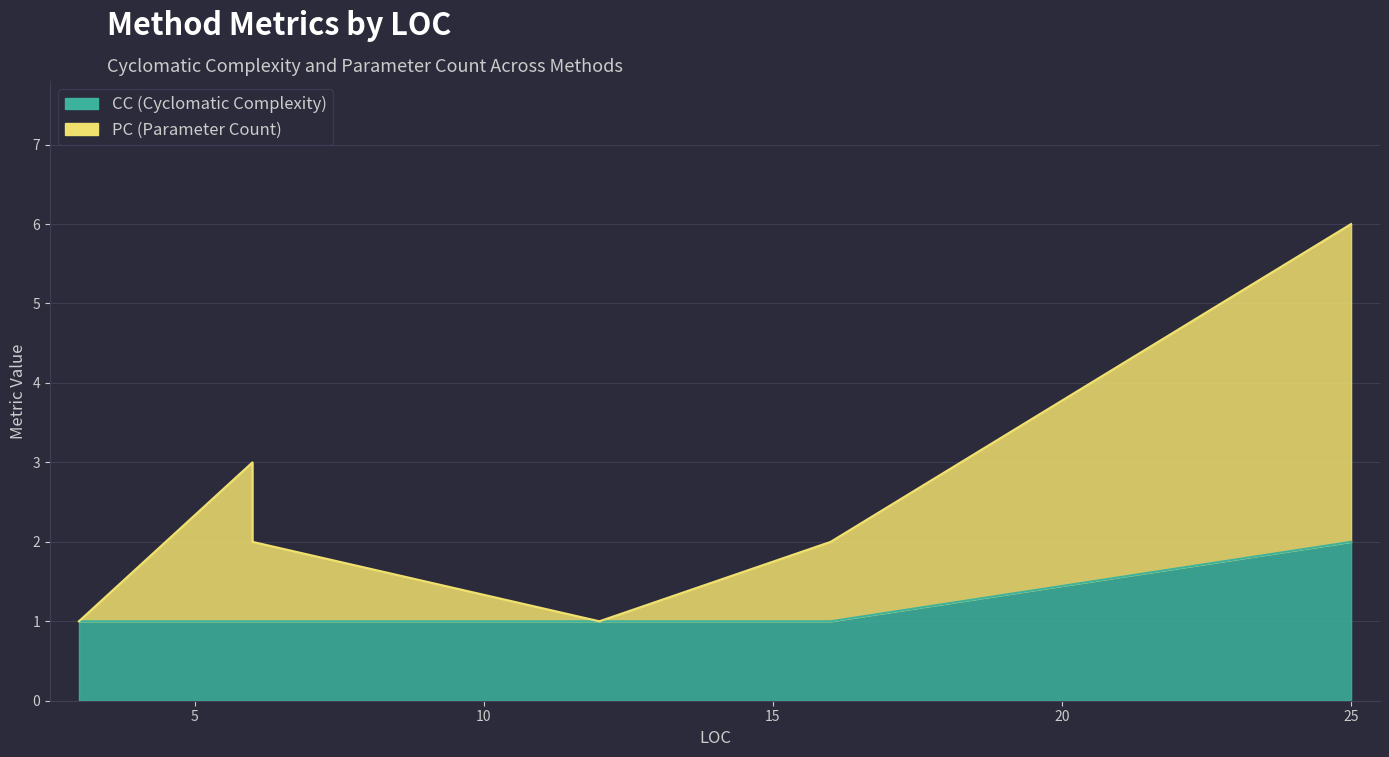

What is the difference between the maximum and minimum values in the CC series?

1